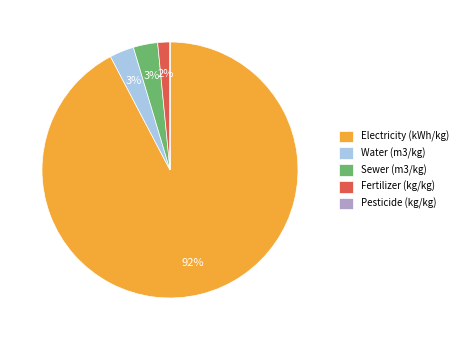

True or false: Fertilizer (kg/kg) accounts for 15% of the total.

False